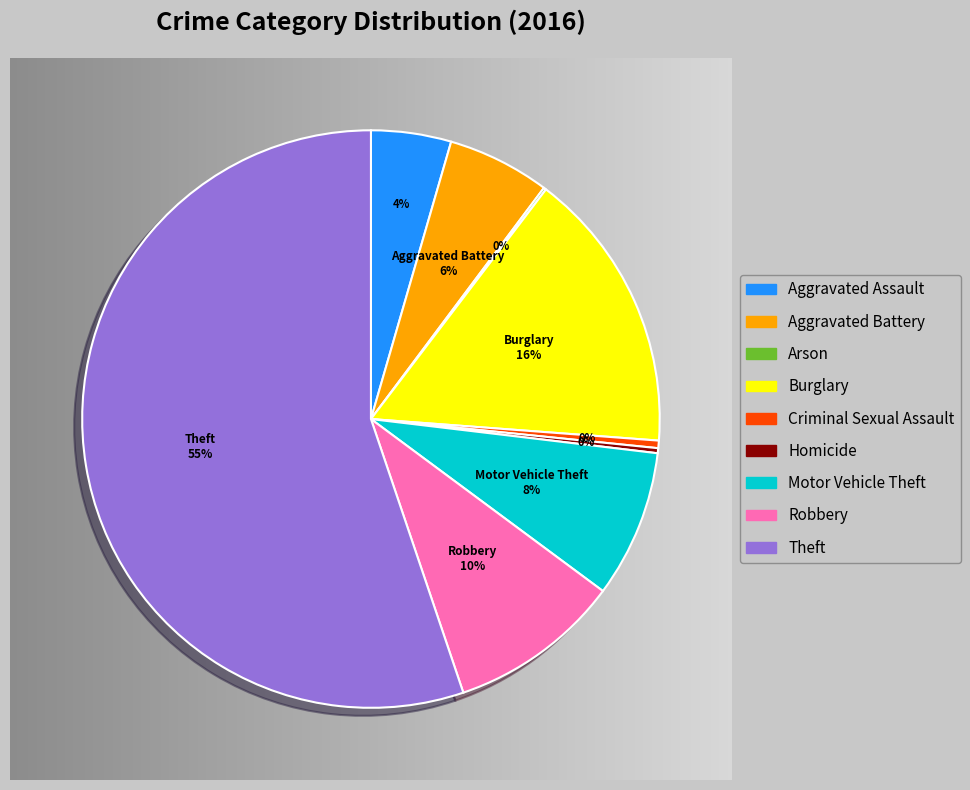

Is the sum of Burglary and Robbery greater than half?

No